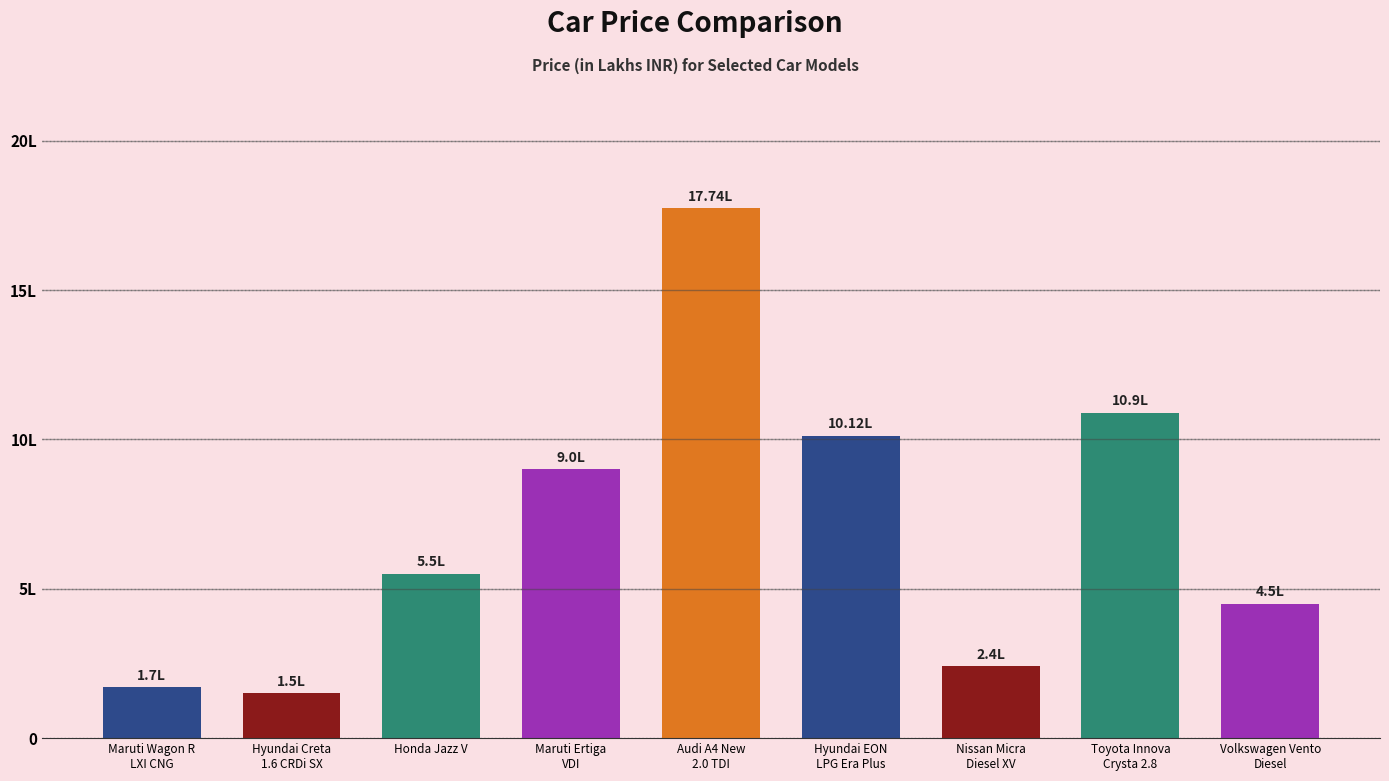

What is the value of the 2nd bar from the left?

1.5